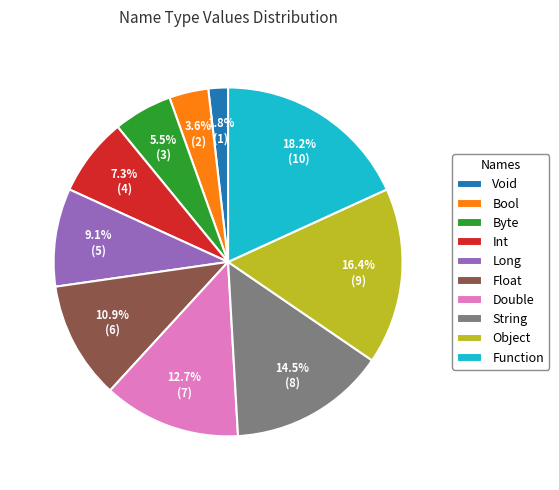

What percentage is NOT represented by Bool?

96.4%